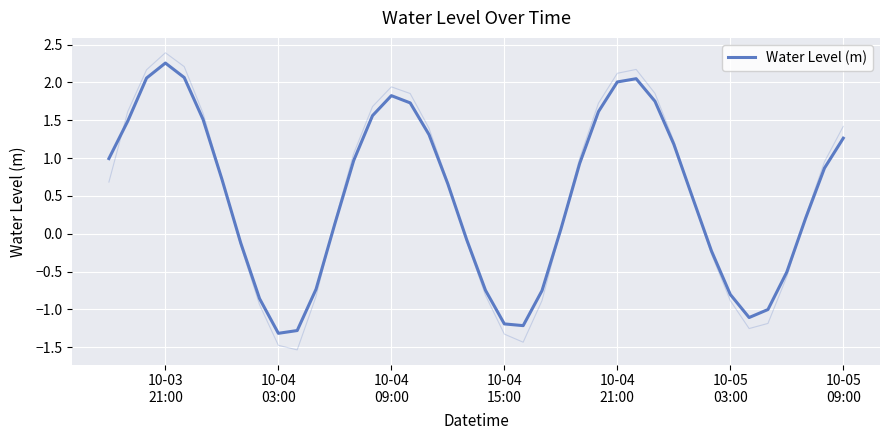

How many data points does each series have?

40